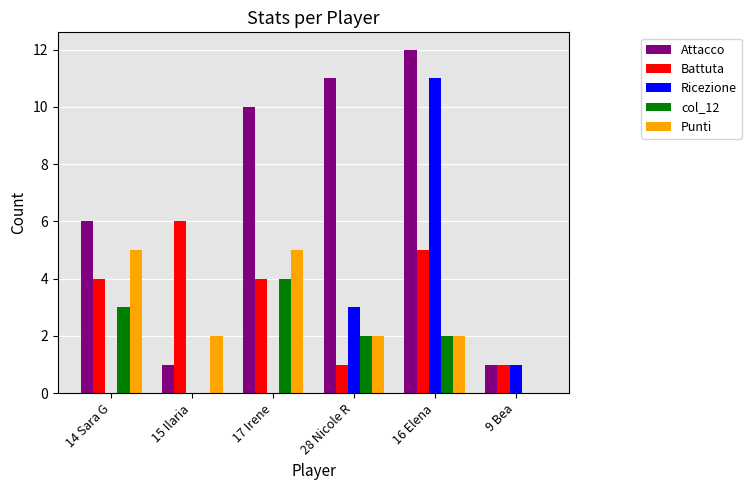

What is the average value of the Battuta series?

4